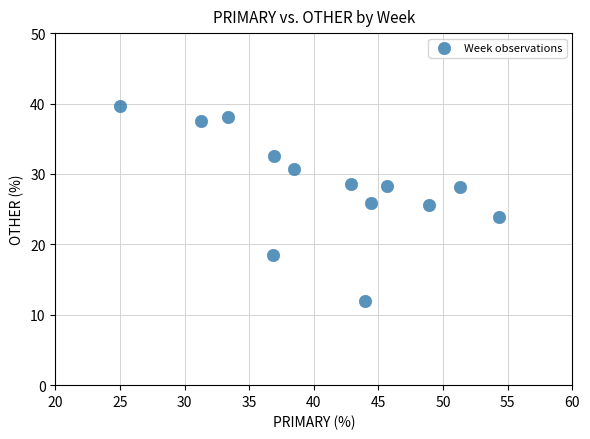

What is the range of Y values (max minus min)?

27.6